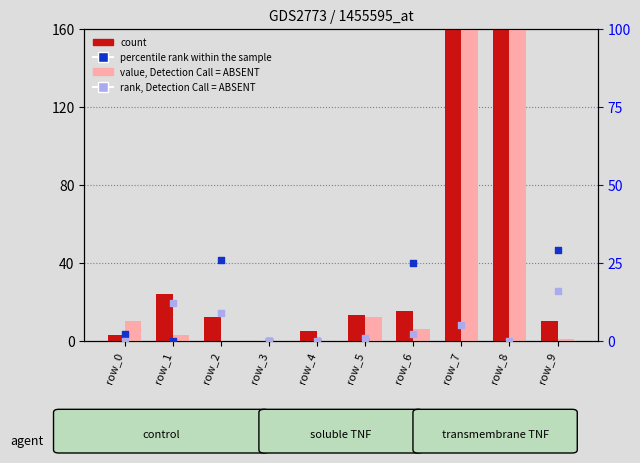

At which category is the sum across all series the highest?

row_7